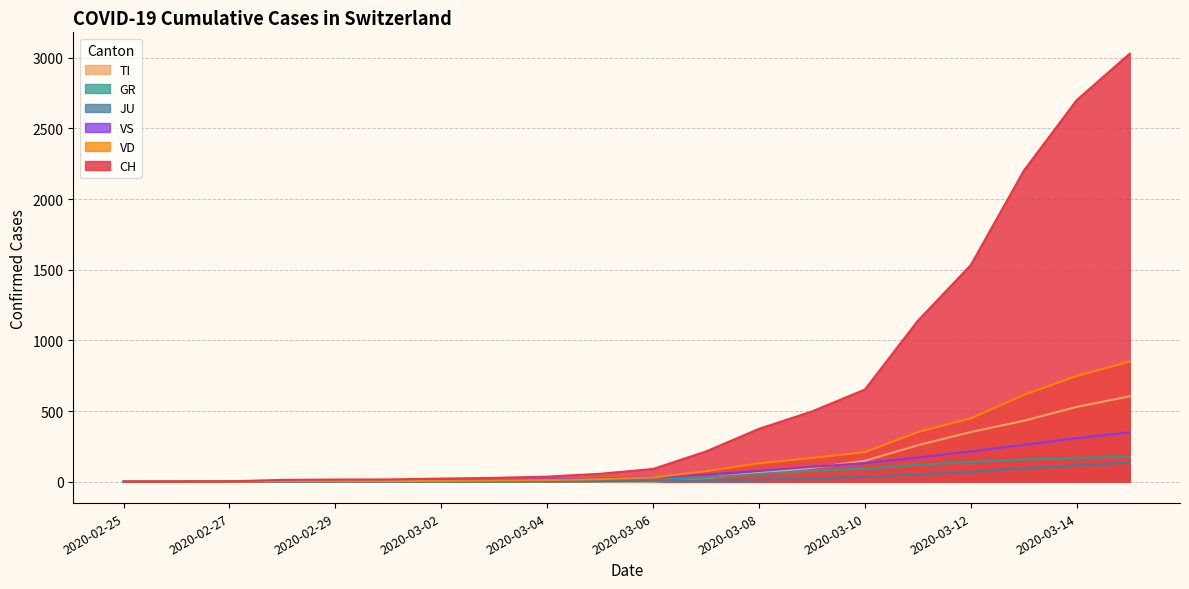

What is the value of the GR point at the 16th from the left?

119